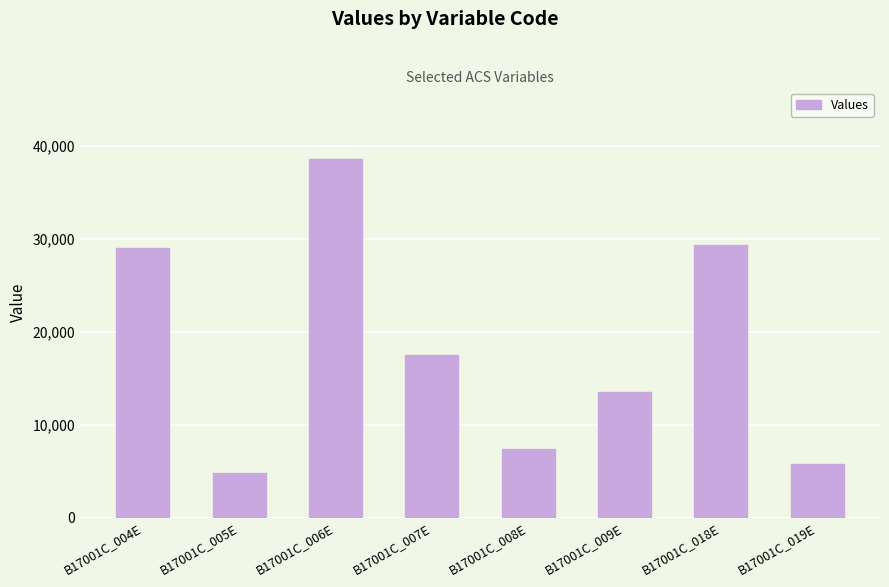

How many values are below 17538?

4